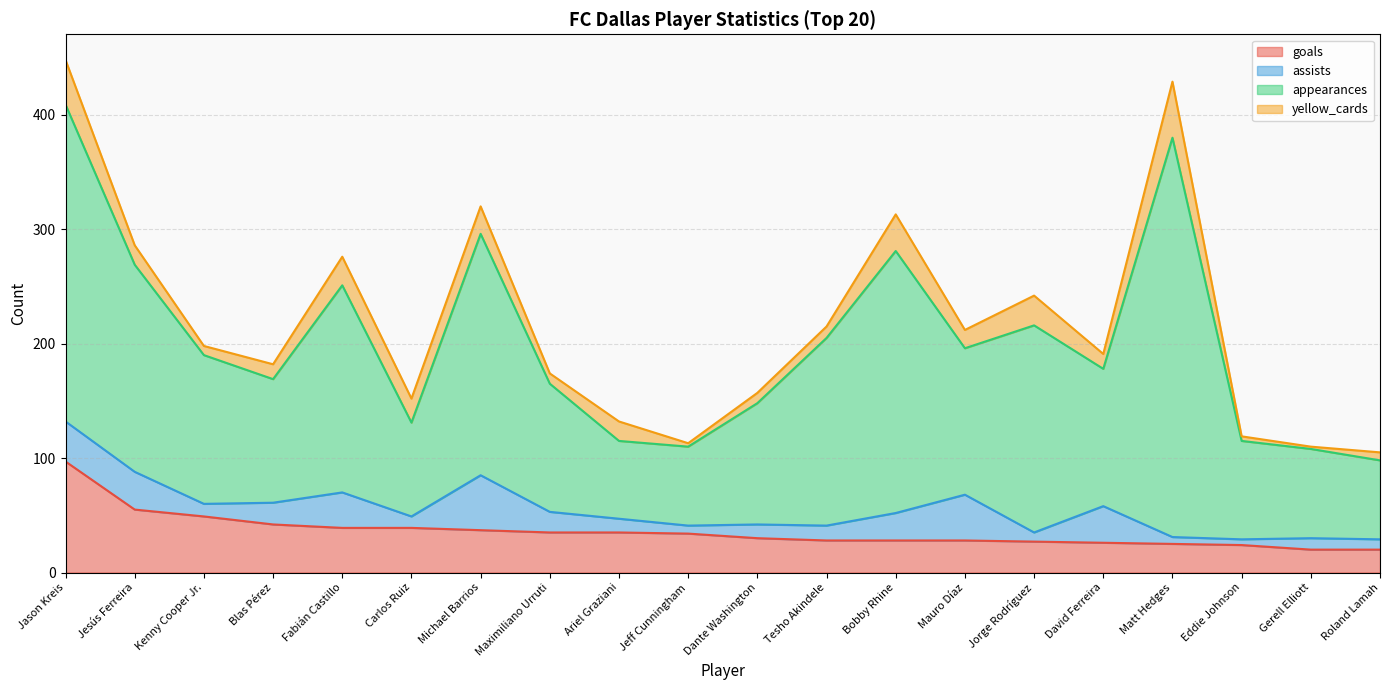

Where is goals nearest to the value 58?

Jesús Ferreira